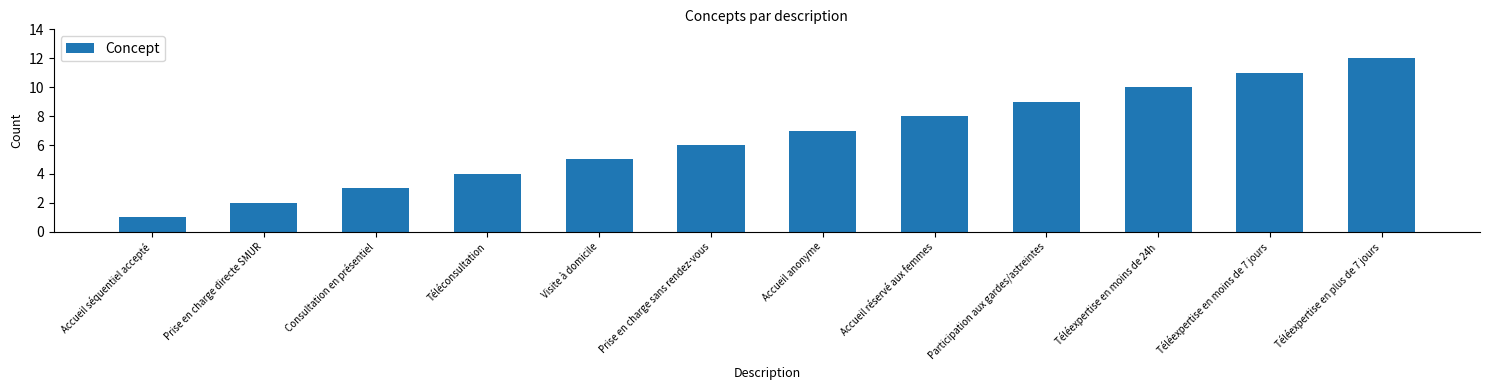

What is the ratio of the value at Accueil anonyme to the value at Accueil séquentiel accepté?

7.0